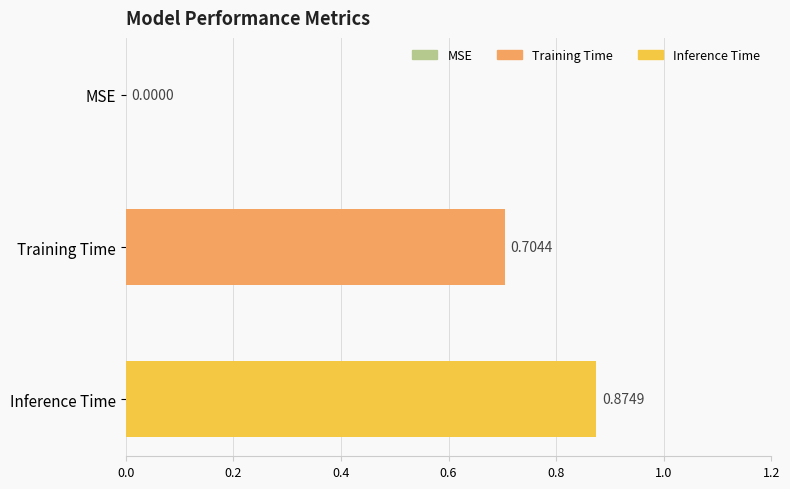

What is the average value?

0.5